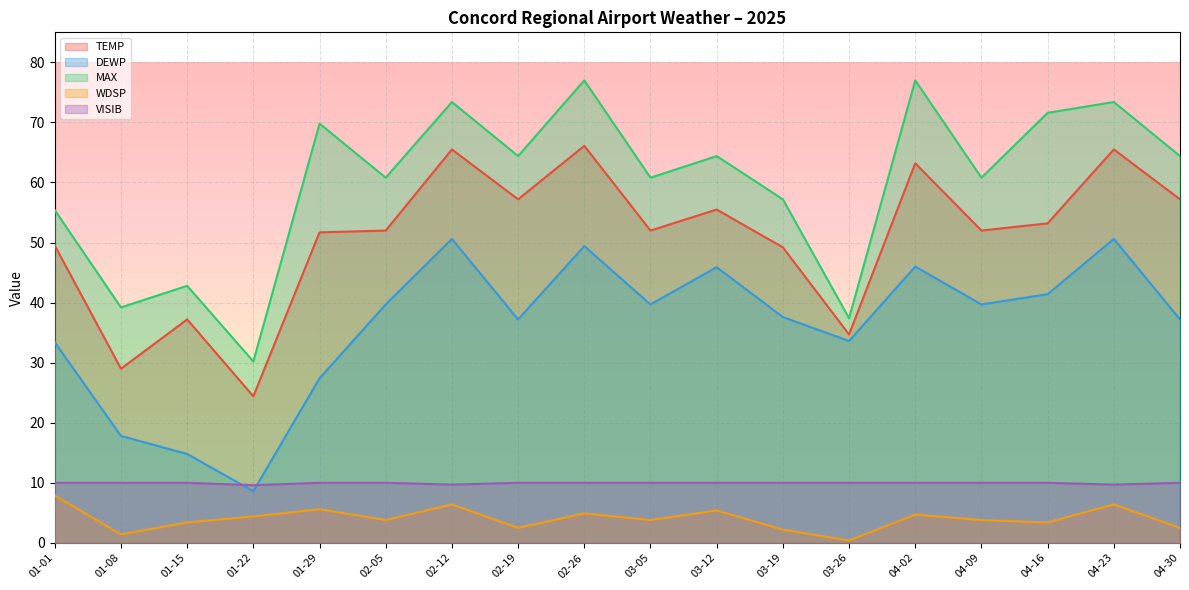

What is the greatest value displayed?

77.0